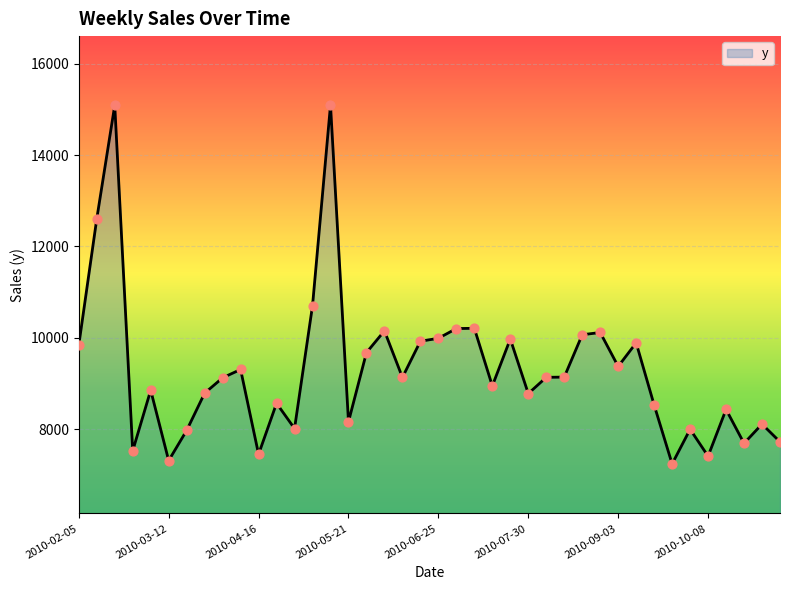

What is the greatest value displayed?

15094.9